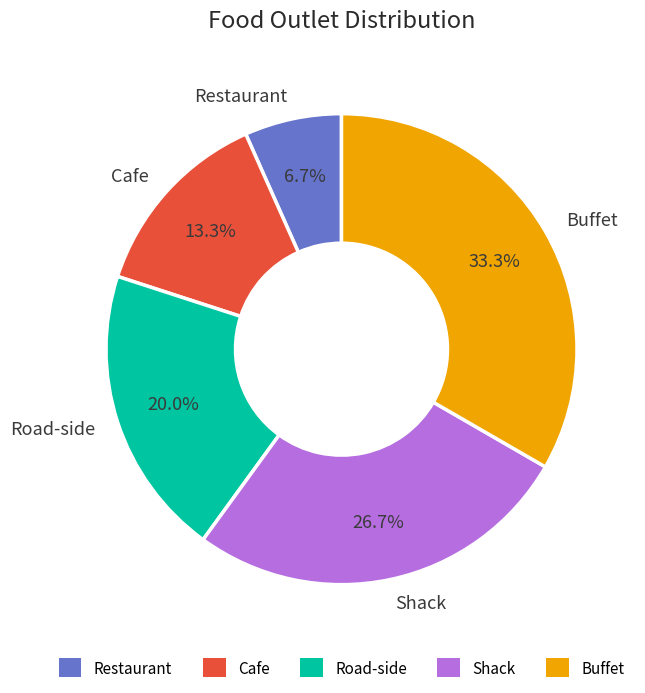

Rank the categories by value from highest to lowest.

Buffet, Shack, Road-side, Cafe, Restaurant